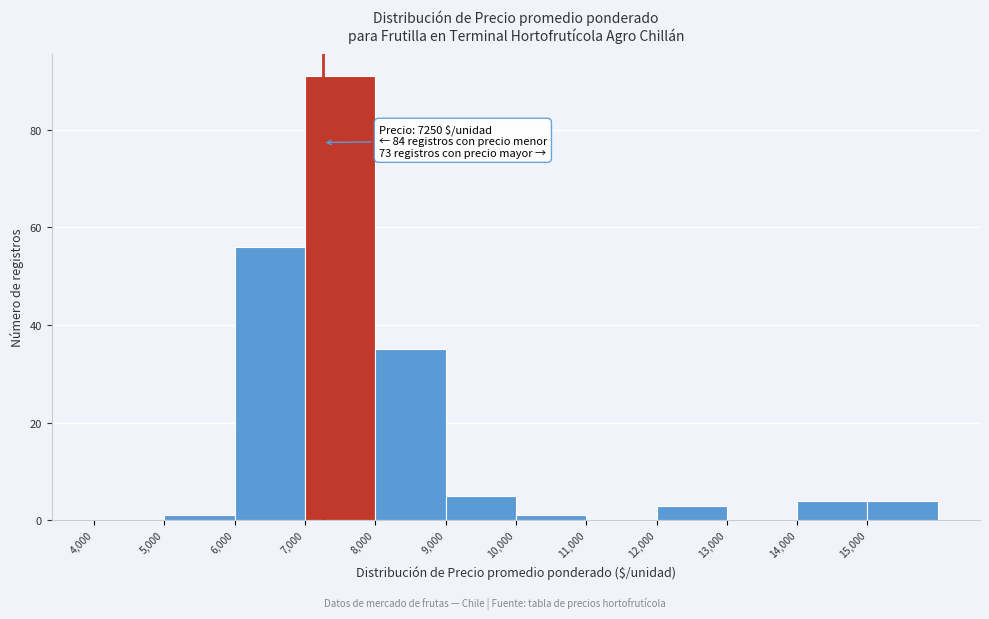

Over which range of the x-axis is the bar tallest?

7000 to 8000